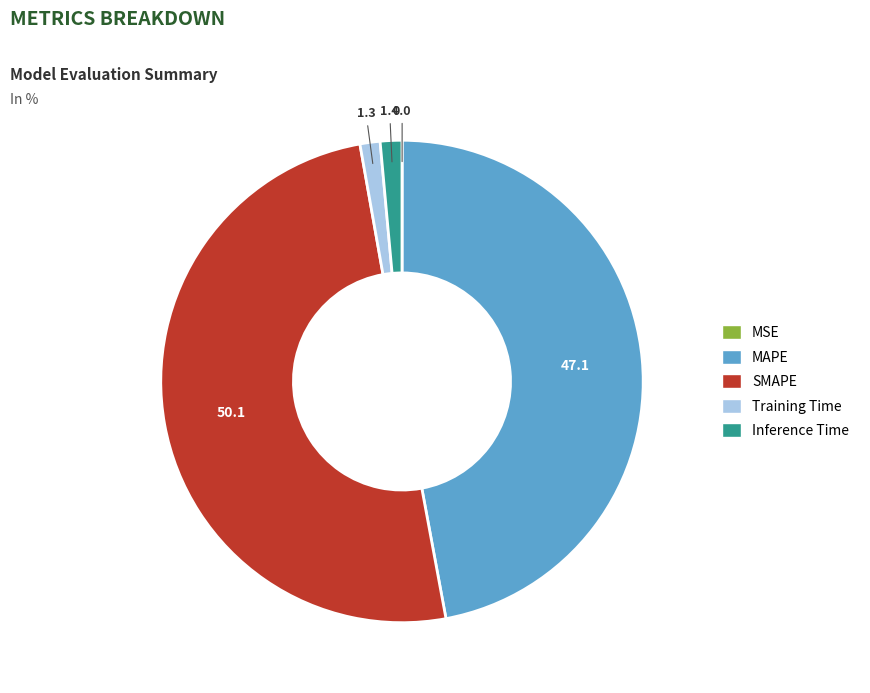

Is the sum of Inference Time and Training Time greater than half?

No